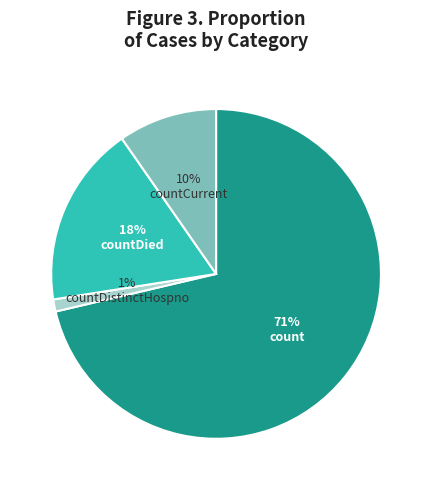

Rank the categories by value from lowest to highest.

countDistinctHospno, countCurrent, countDied, count